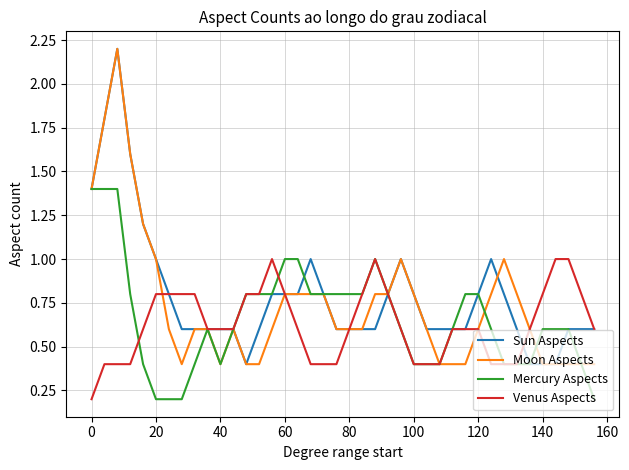

How many lines are shown in the chart?

4